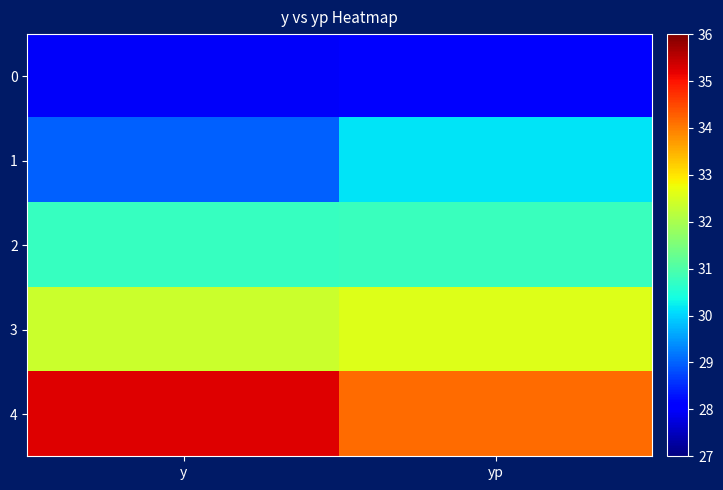

Count the number of categories in the chart.

2